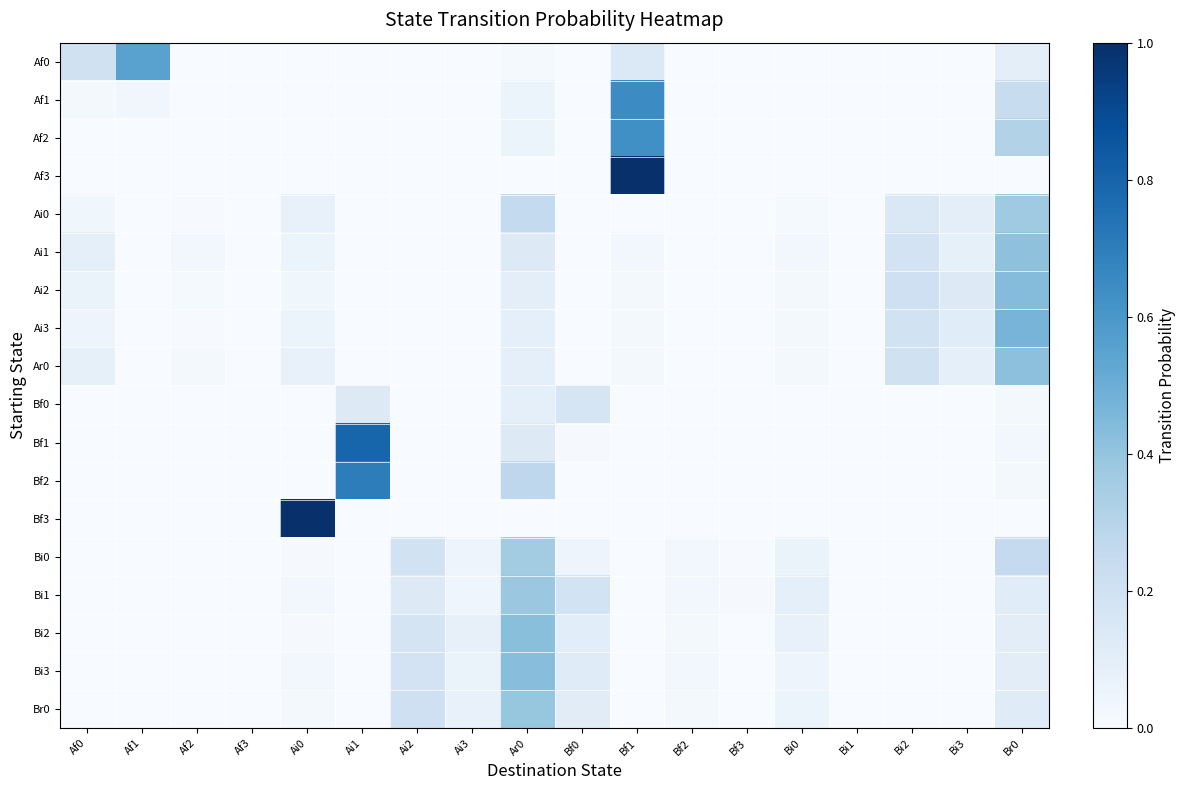

Between Ai3 and Af2, which is larger?

Ai3